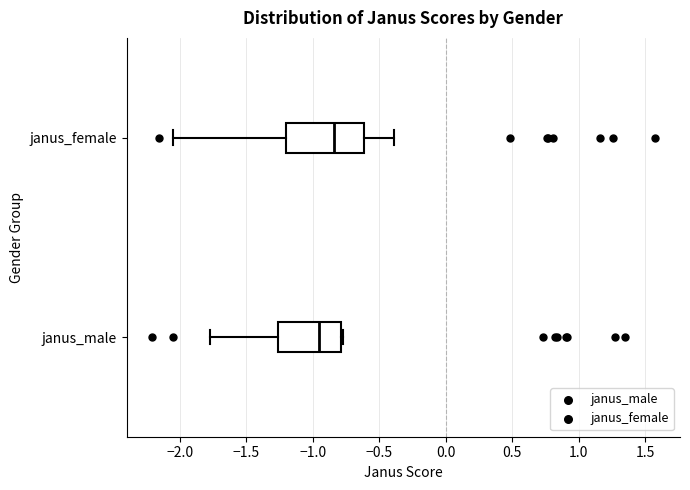

Which box's median line is the furthest to the left?

janus_male